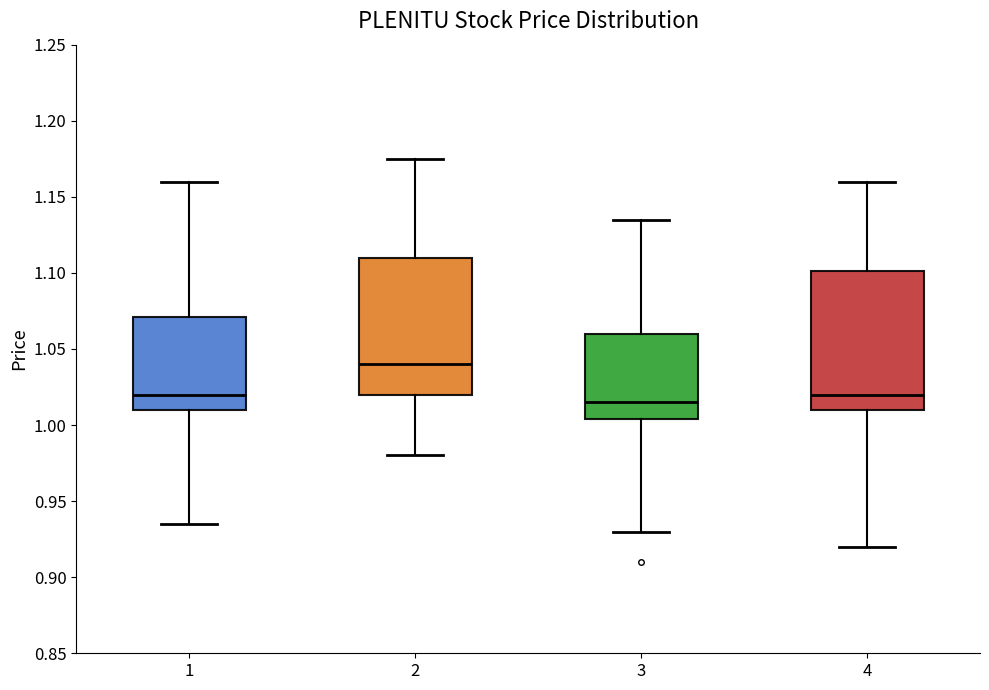

Reading left to right, transcribe this box plot: for each box, give where its median line is, the range the box spans, and where its two whiskers end, as read against the y-axis. The values are not printed on the chart, so give them approximately, as read against the axis.

1: median 1.020, box 1.010 to 1.070, whiskers 0.935 to 1.160
2: median 1.040, box 1.020 to 1.110, whiskers 0.980 to 1.175
3: median 1.015, box 1.005 to 1.060, whiskers 0.930 to 1.135
4: median 1.020, box 1.010 to 1.100, whiskers 0.920 to 1.160